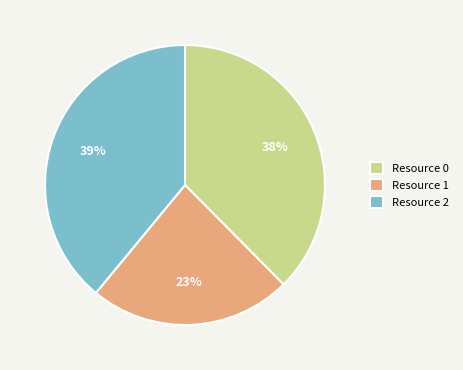

Which slice is the largest?

Resource 2